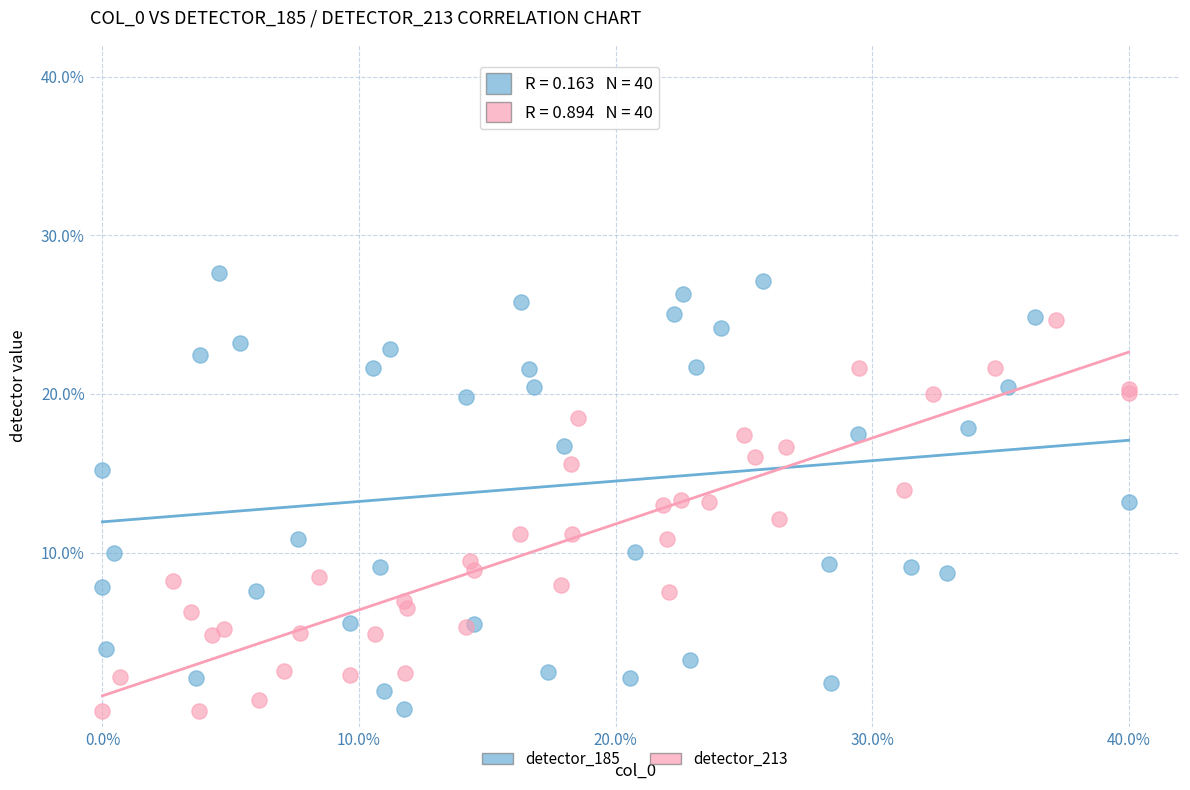

Which series contains the highest Y value?

detector_185